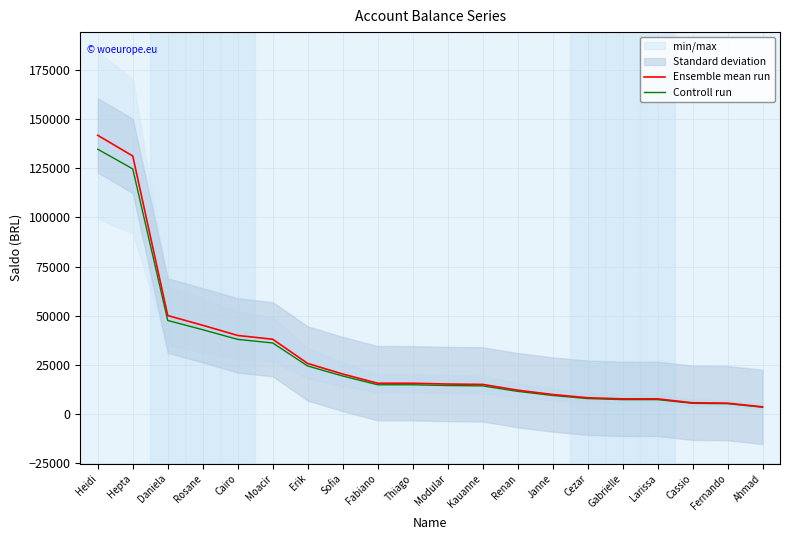

What is the difference between the maximum and minimum values in the Ensemble mean run series?

138250.5